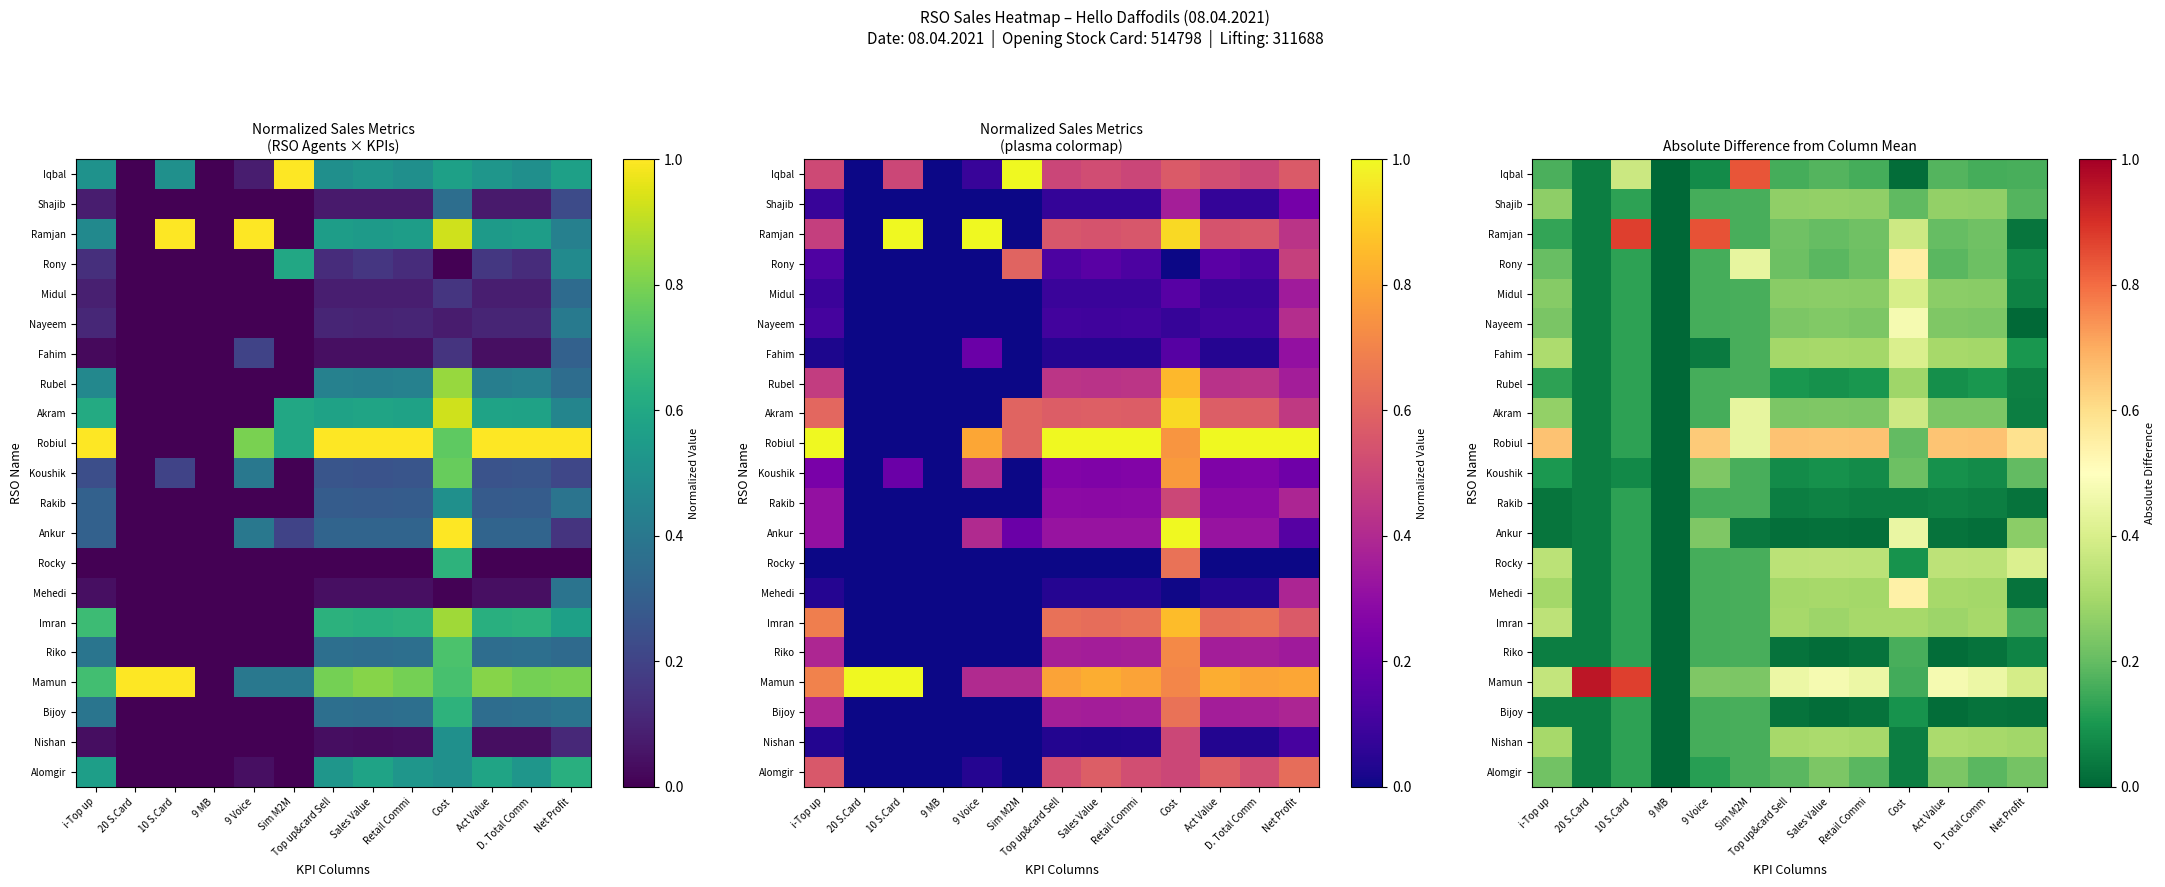

At which category is the sum across all series the highest?

Cost